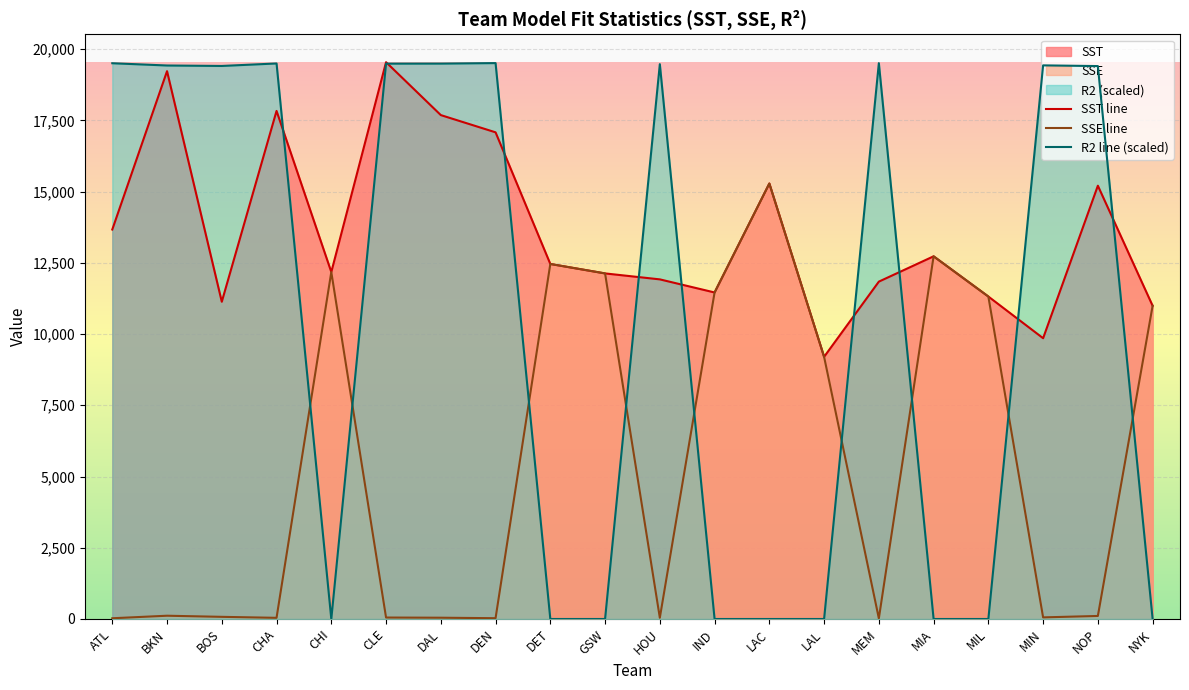

Where is SST line nearest to the value 14370?

ATL